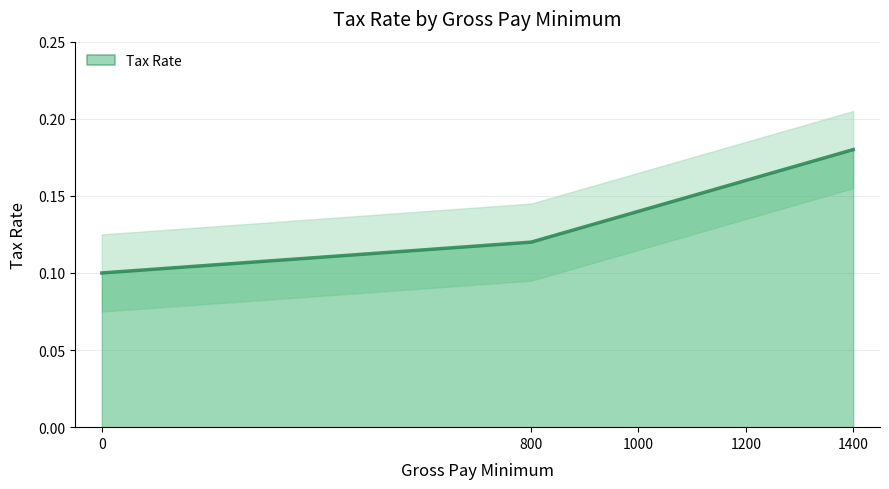

Does the chart display data point markers on the line(s)?

No